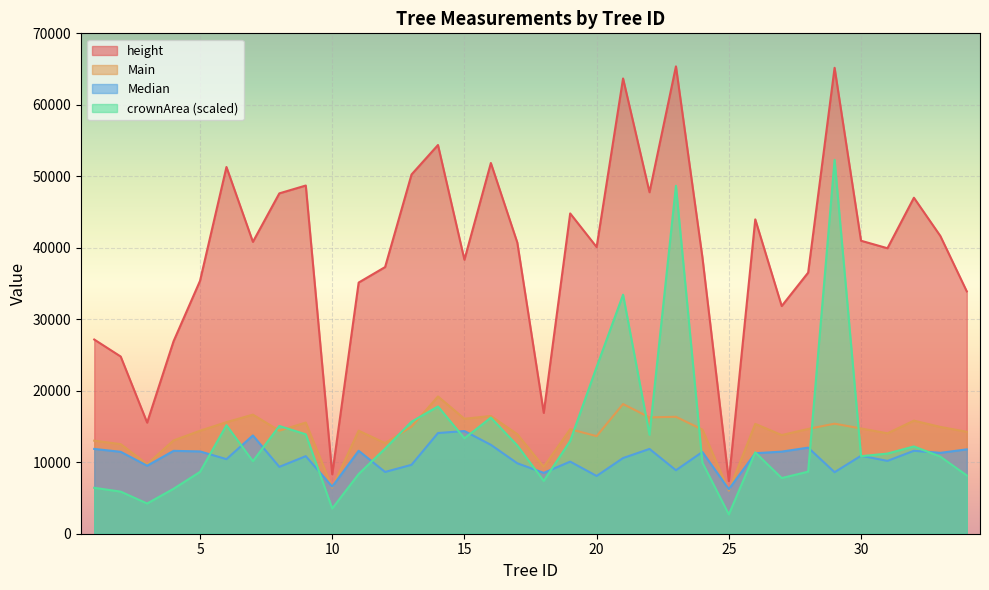

At 15, list the series in order from smallest to largest.

crownArea (scaled), Median, Main, height